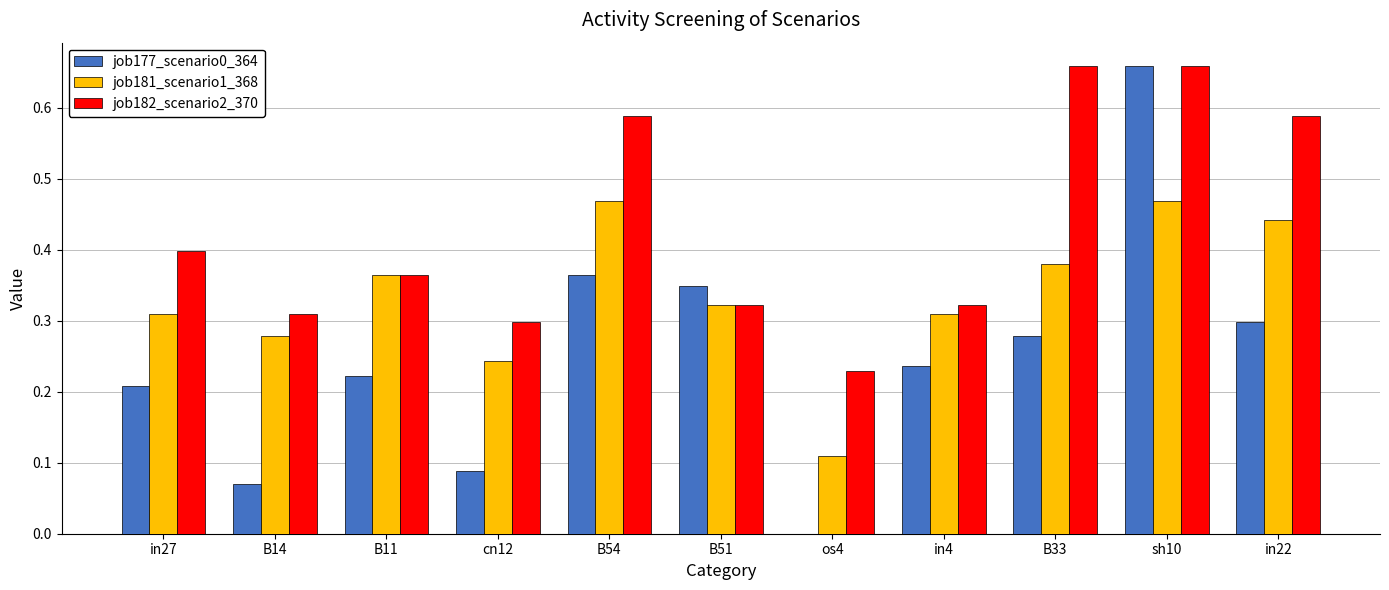

Between B14 and in22, which series saw the biggest shift?

job182_scenario2_370